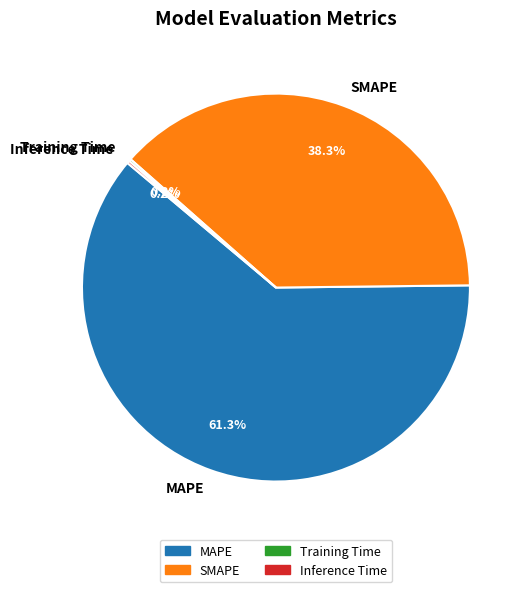

Does MAPE represent more than half of the total?

Yes